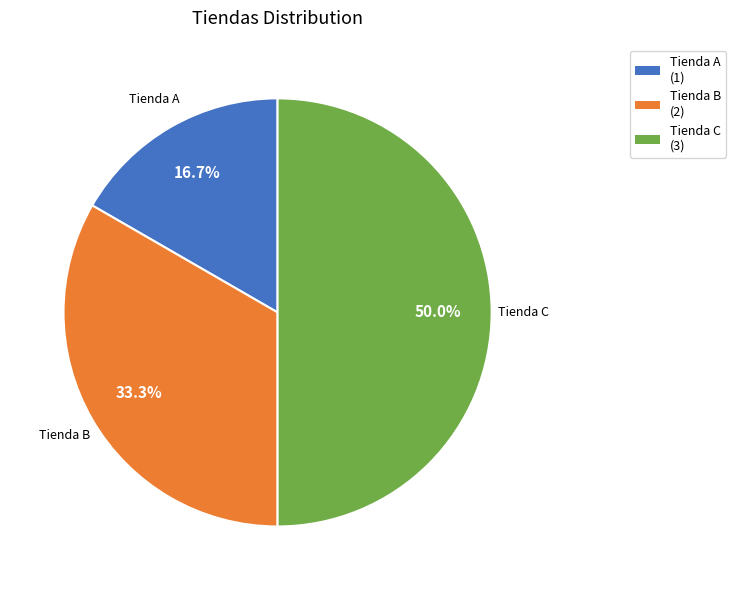

What percentage is the Tienda C slice, to the nearest percent?

50%